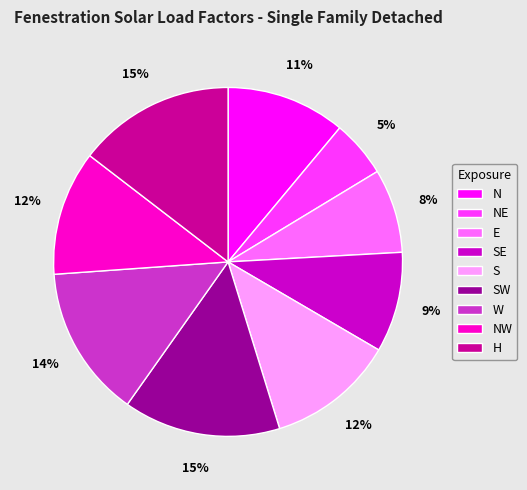

What percentage is the SE slice, to the nearest percent?

9%